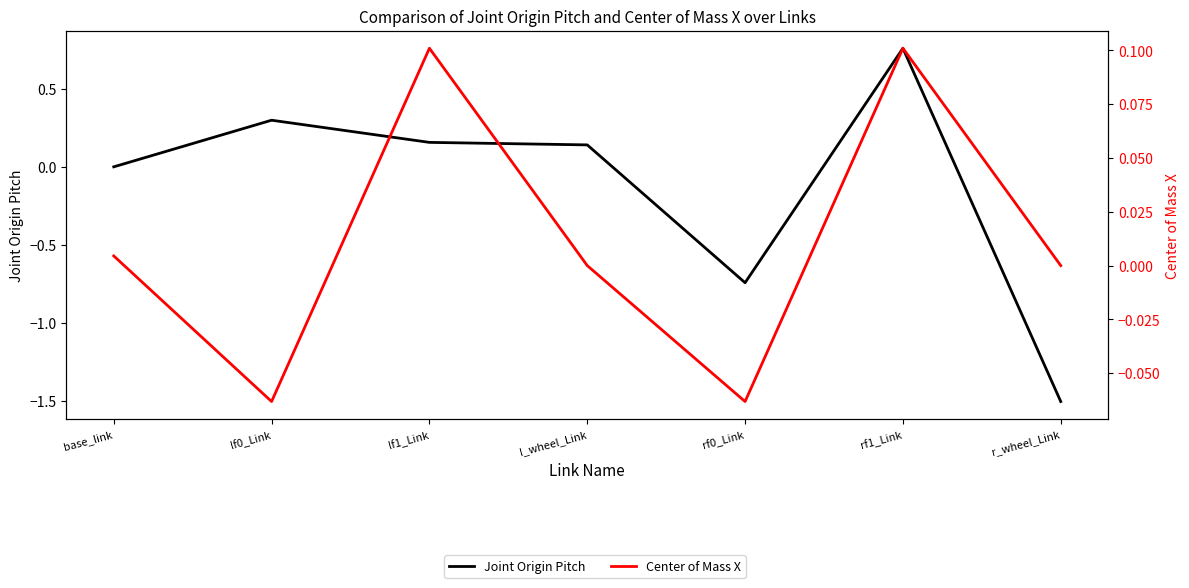

Does the chart have visible grid lines?

No